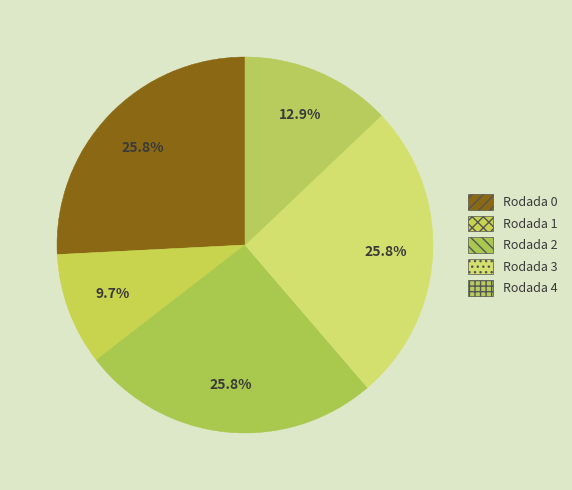

What percentage is the Rodada 2 slice, to the nearest percent?

26%